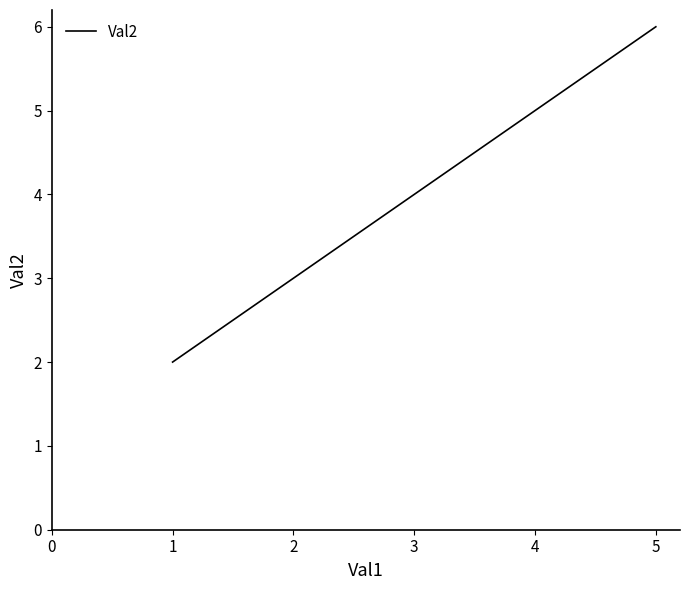

Count the number of data series in this chart.

1